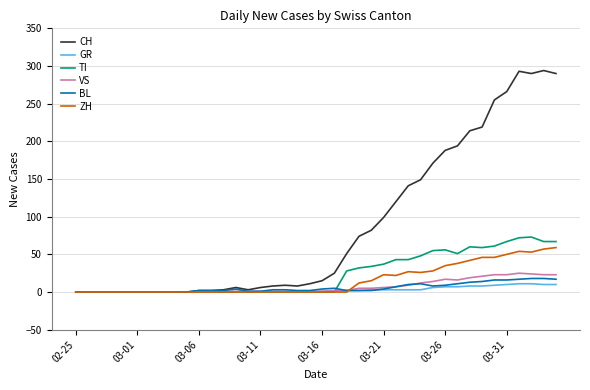

How many series are shown in this chart?

6